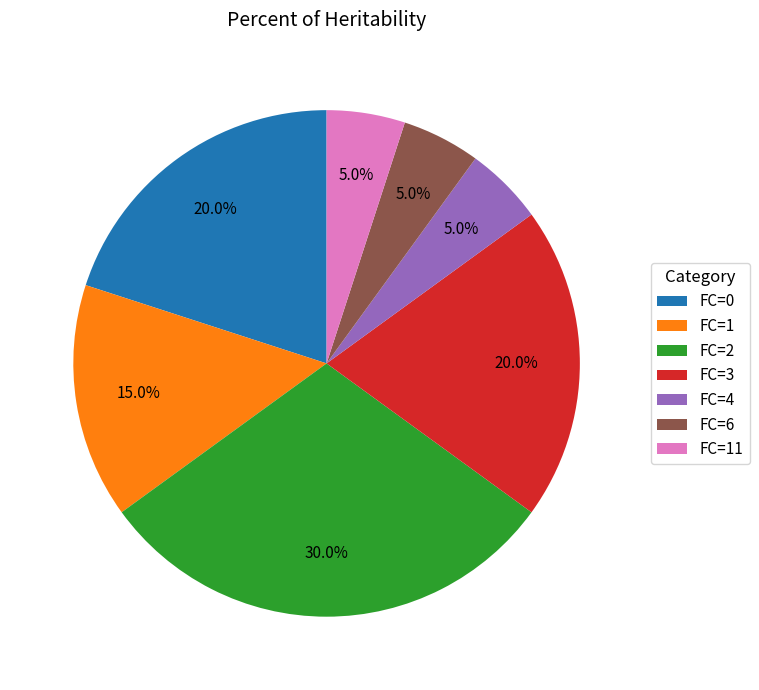

Combined, do FC=4 and FC=3 account for over 50%?

No